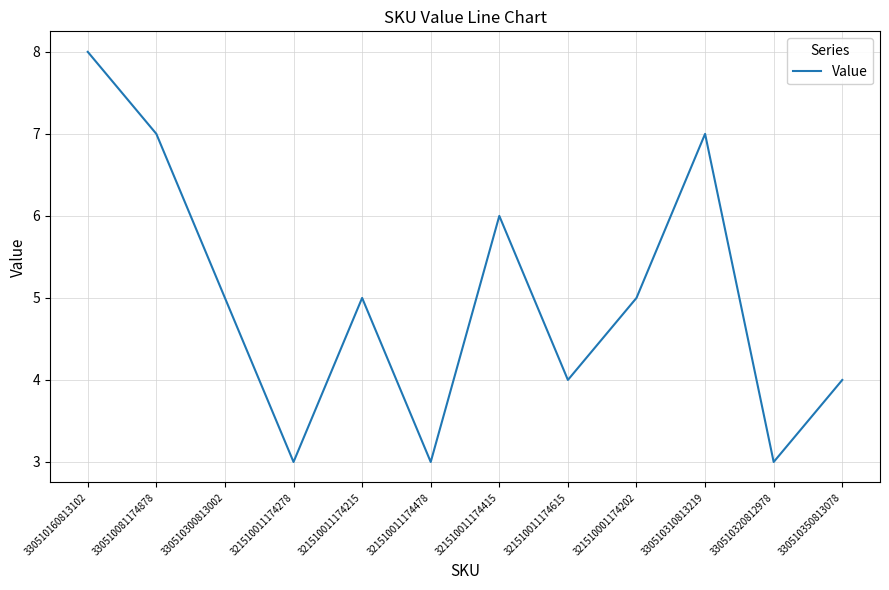

What is the smallest value displayed?

3